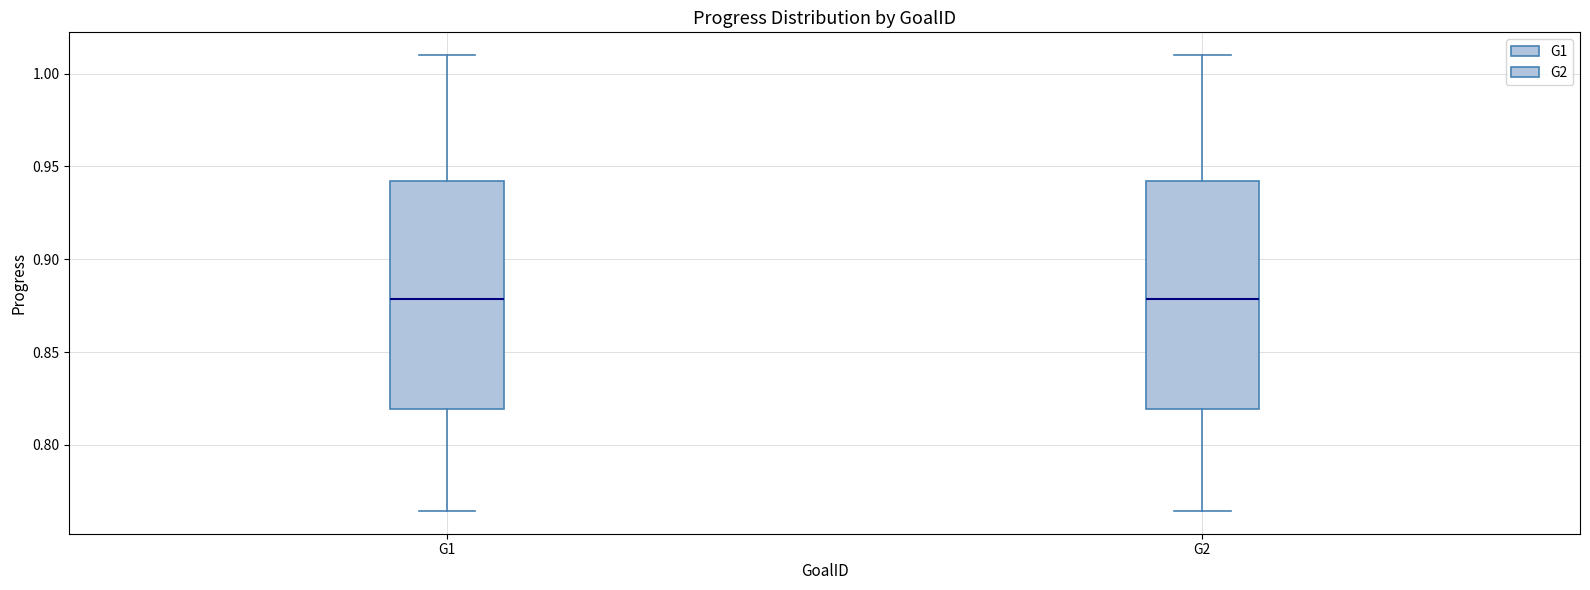

Reading left to right, transcribe this box plot: for each box, give where its median line is, the range the box spans, and where its two whiskers end, as read against the y-axis. The values are not printed on the chart, so give them approximately, as read against the axis.

G1: median 0.880, box 0.820 to 0.940, whiskers 0.765 to 1.010
G2: median 0.880, box 0.820 to 0.940, whiskers 0.765 to 1.010